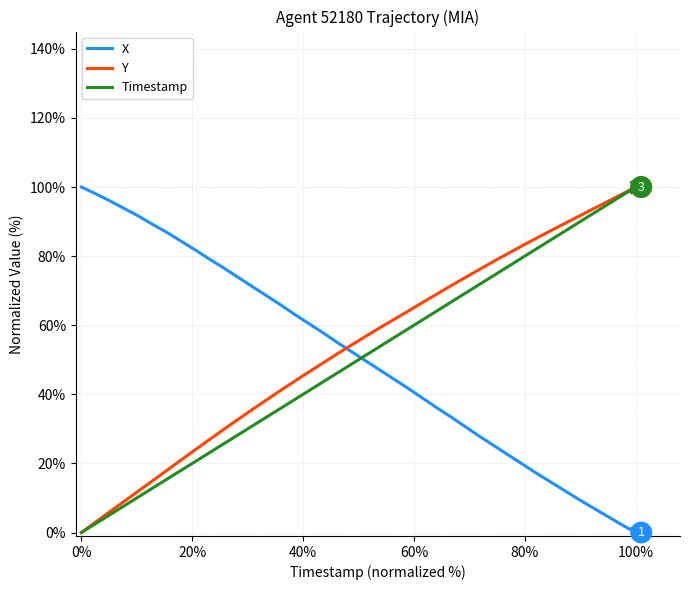

List the series in order of their peak value, lowest first.

X, Y, Timestamp